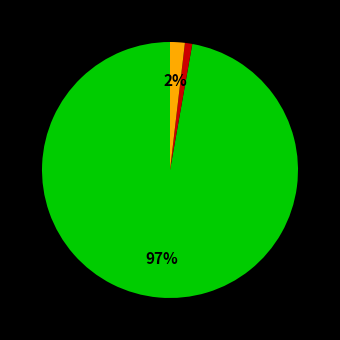

To the nearest percent, what is the average slice percentage?

33%